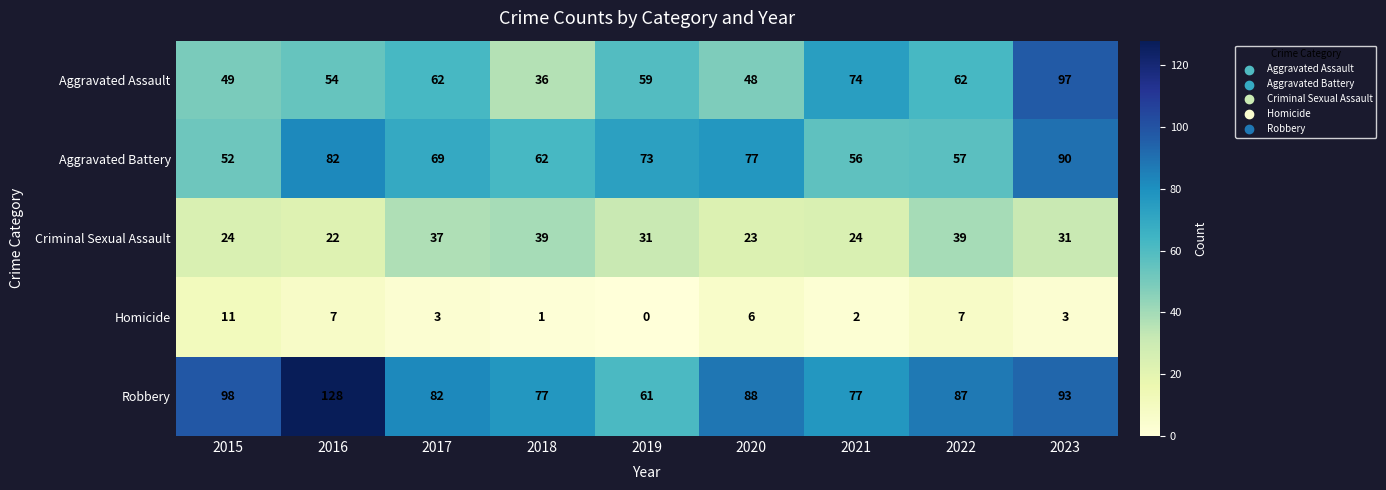

Is it true that Criminal Sexual Assault equals 49 at 2017?

False